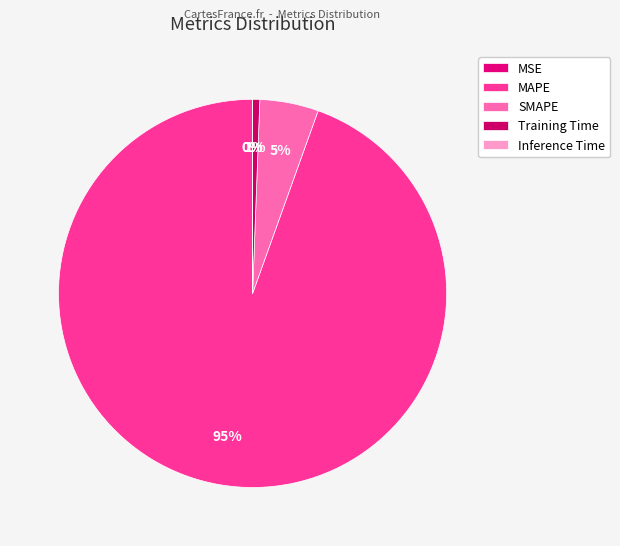

What percentage do Inference Time and SMAPE together represent?

4.9%